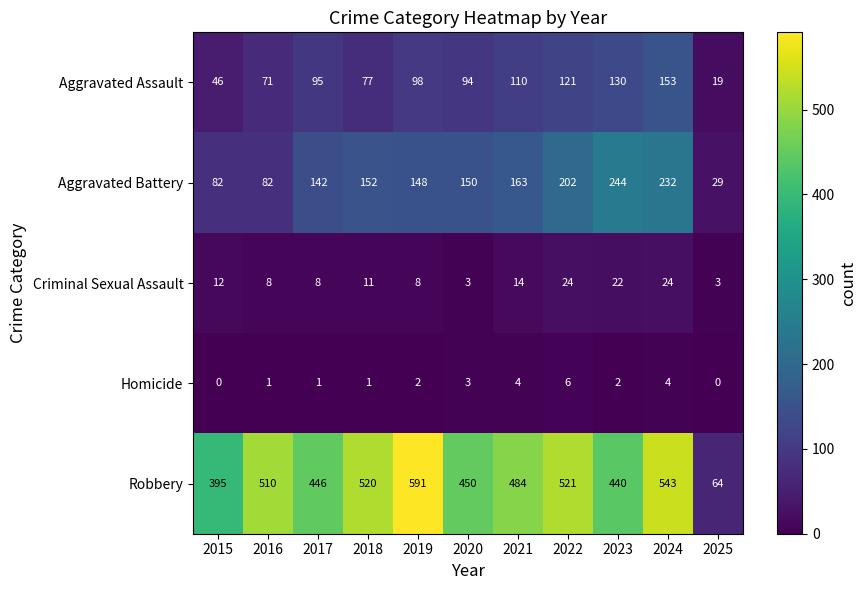

Count the Aggravated Battery values in the range 82 to 202.

8